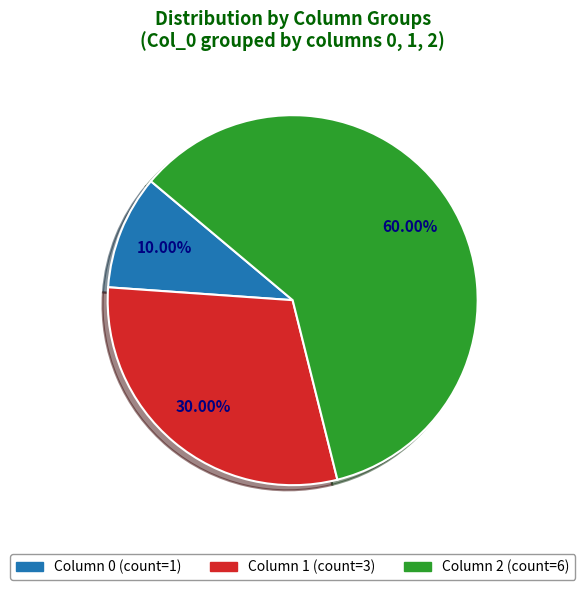

Does any single category account for the majority?

Yes